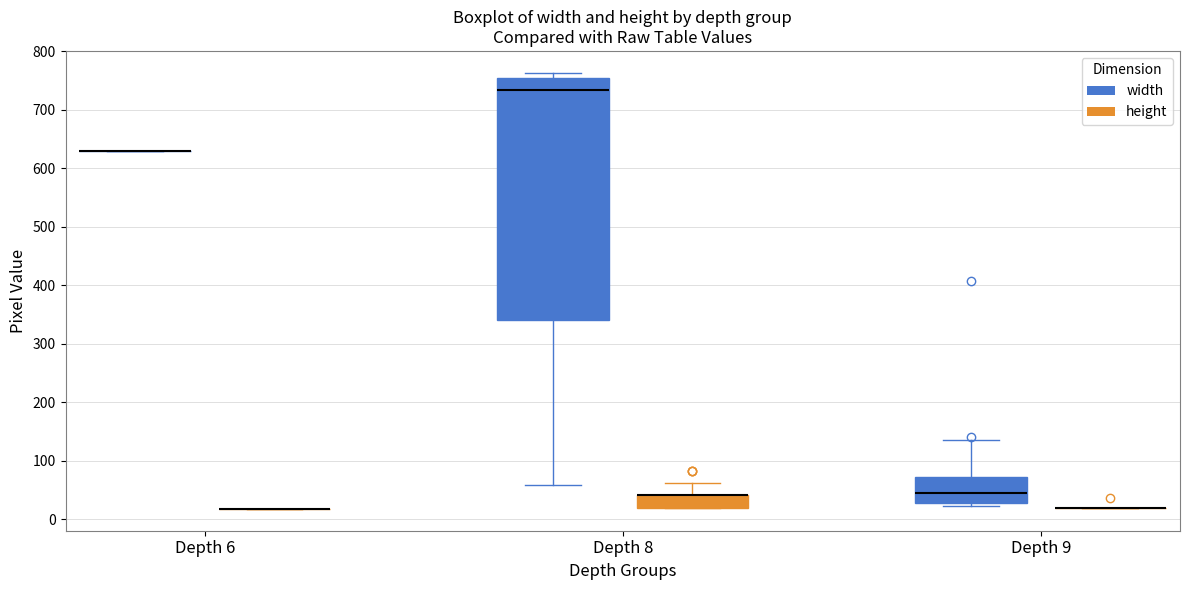

Reading left to right, transcribe this box plot: for each box, give where its median line is, the range the box spans, and where its two whiskers end, as read against the y-axis. The values are not printed on the chart, so give them approximately, as read against the axis.

Depth 6 (width): box collapsed to a line at 630, whiskers 630 to 630
Depth 6 (height): box collapsed to a line at 20, whiskers 20 to 20
Depth 8 (width): median 730, box 340 to 750, whiskers 60 to 760
Depth 8 (height): median 40 (drawn on the box's upper edge), box 20 to 40, whiskers 20 to 60
Depth 9 (width): median 50, box 30 to 70, whiskers 20 to 140
Depth 9 (height): box collapsed to a line at 20, whiskers 20 to 20